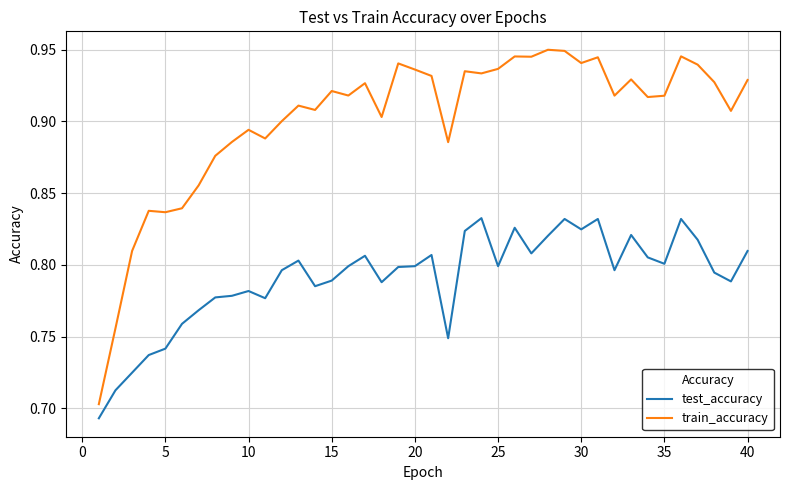

List the series in order of their overall mean, highest first.

train_accuracy, test_accuracy